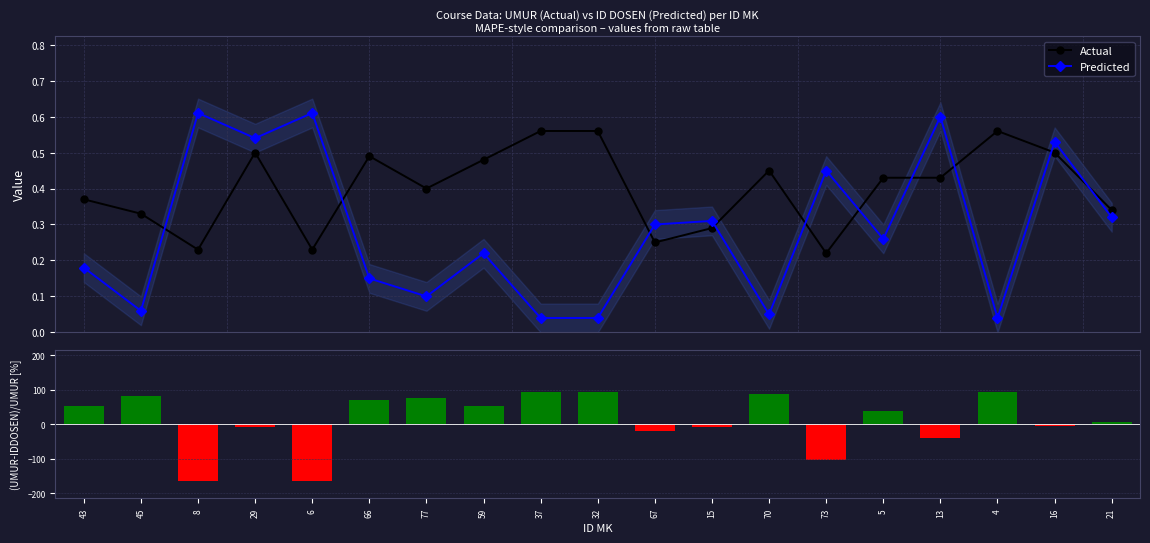

Are the bars horizontal?

No